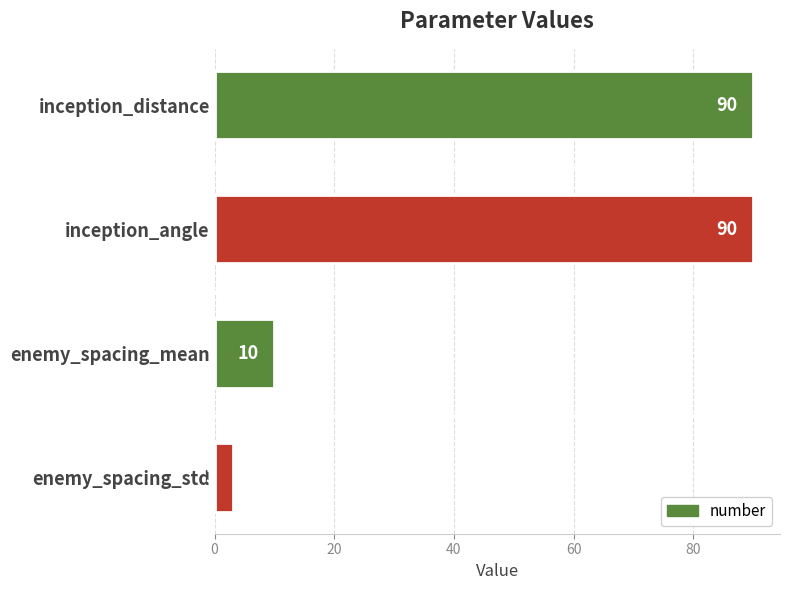

Which label corresponds to the smallest value in the chart?

enemy_spacing_std